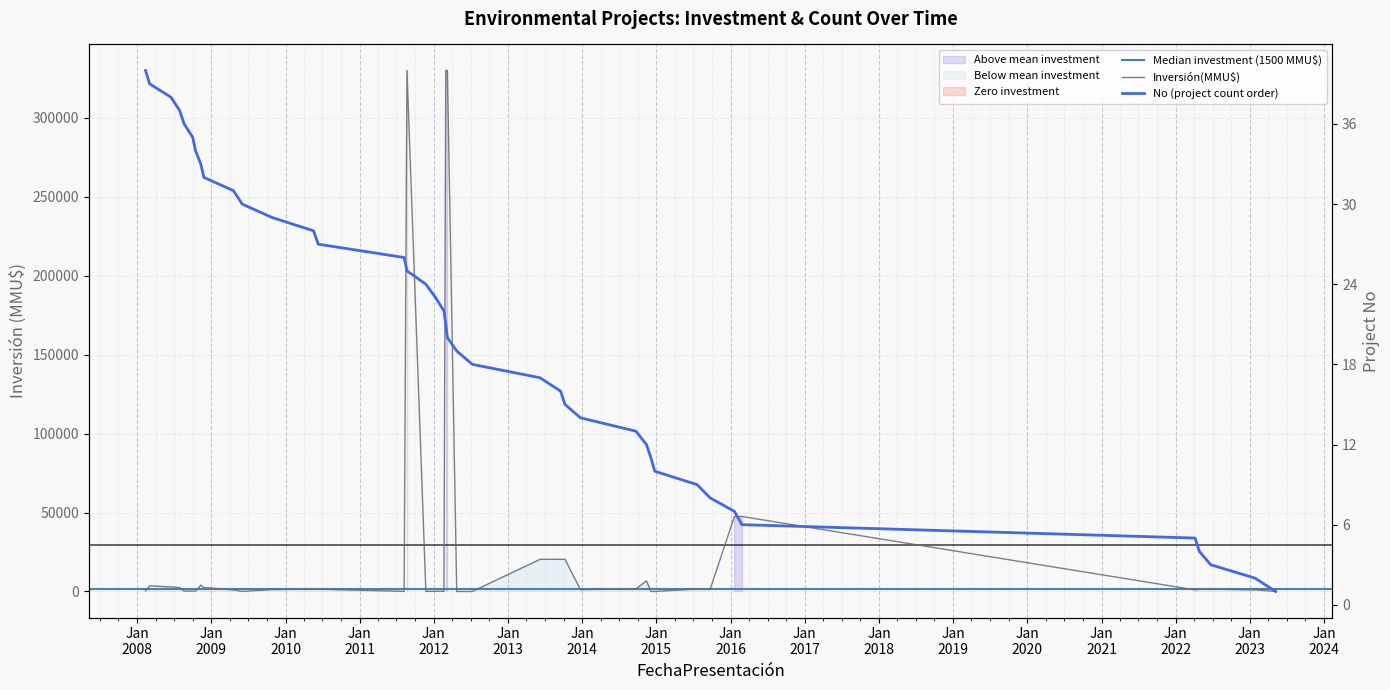

What is the change in value from 22/06/2022 to 05/12/2014?

-8